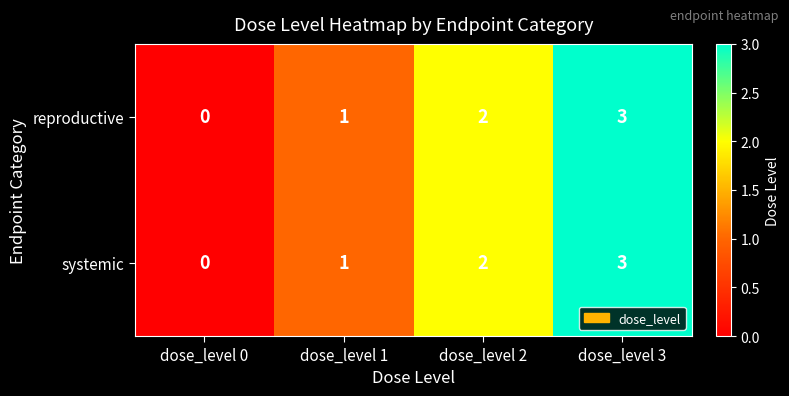

What is the difference between the systemic values at dose_level 0 and dose_level 3?

3